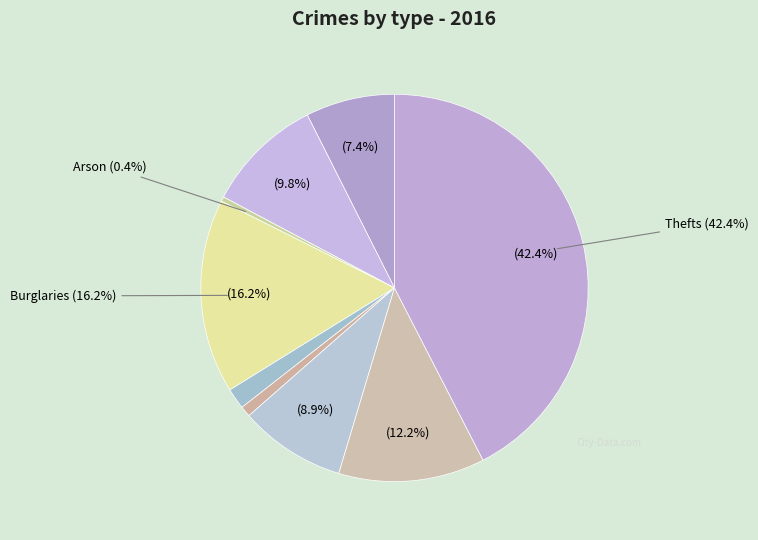

How many segments does this pie chart have?

9